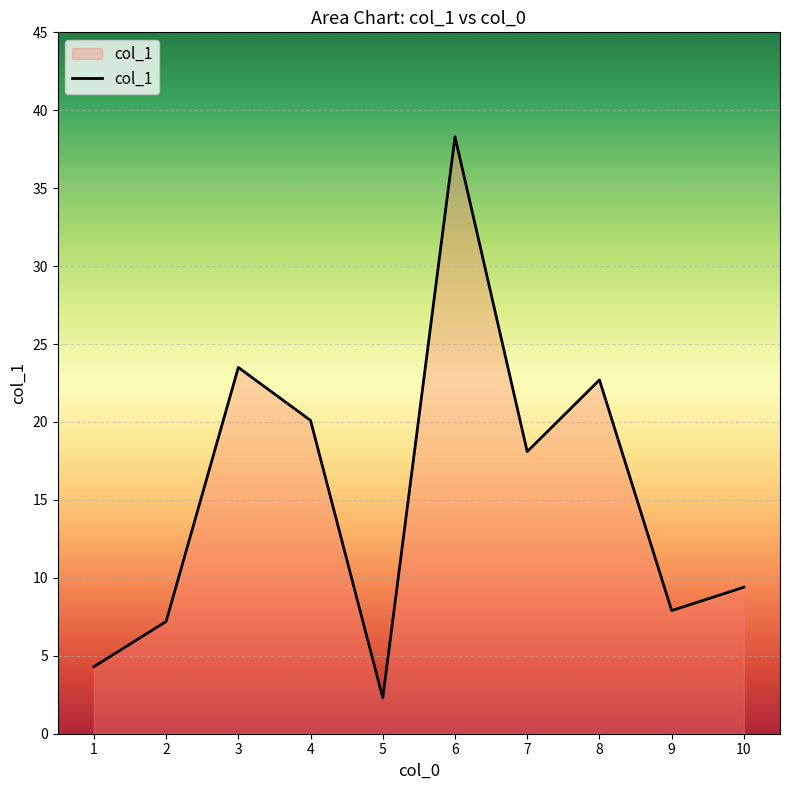

At which category does the chart reach its minimum across all series?

5